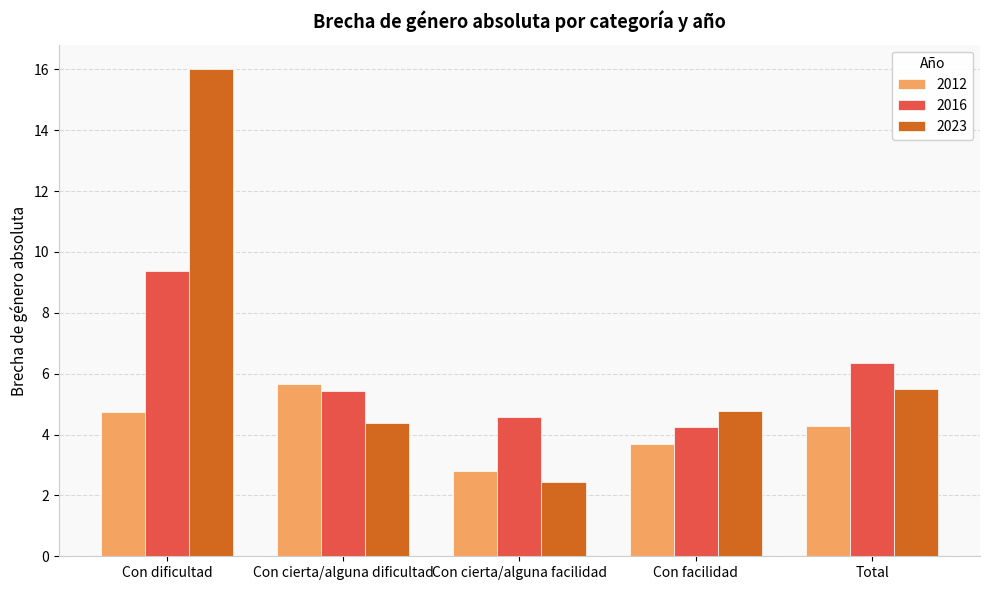

Reading left to right, transcribe all the data shown in this chart.

2012: 4.8	5.7	2.8	3.7	4.3
2016: 9.4	5.4	4.6	4.2	6.3
2023: 16.0	4.4	2.4	4.8	5.5